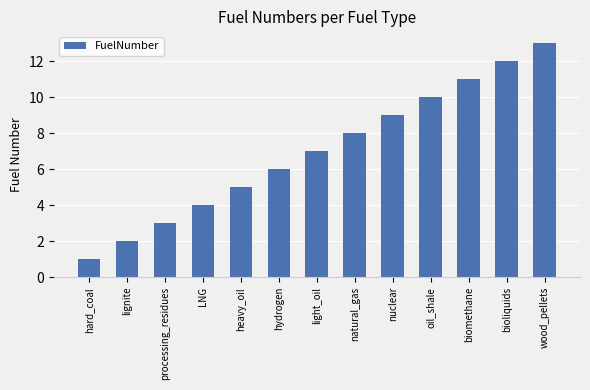

What is the greatest value displayed?

13